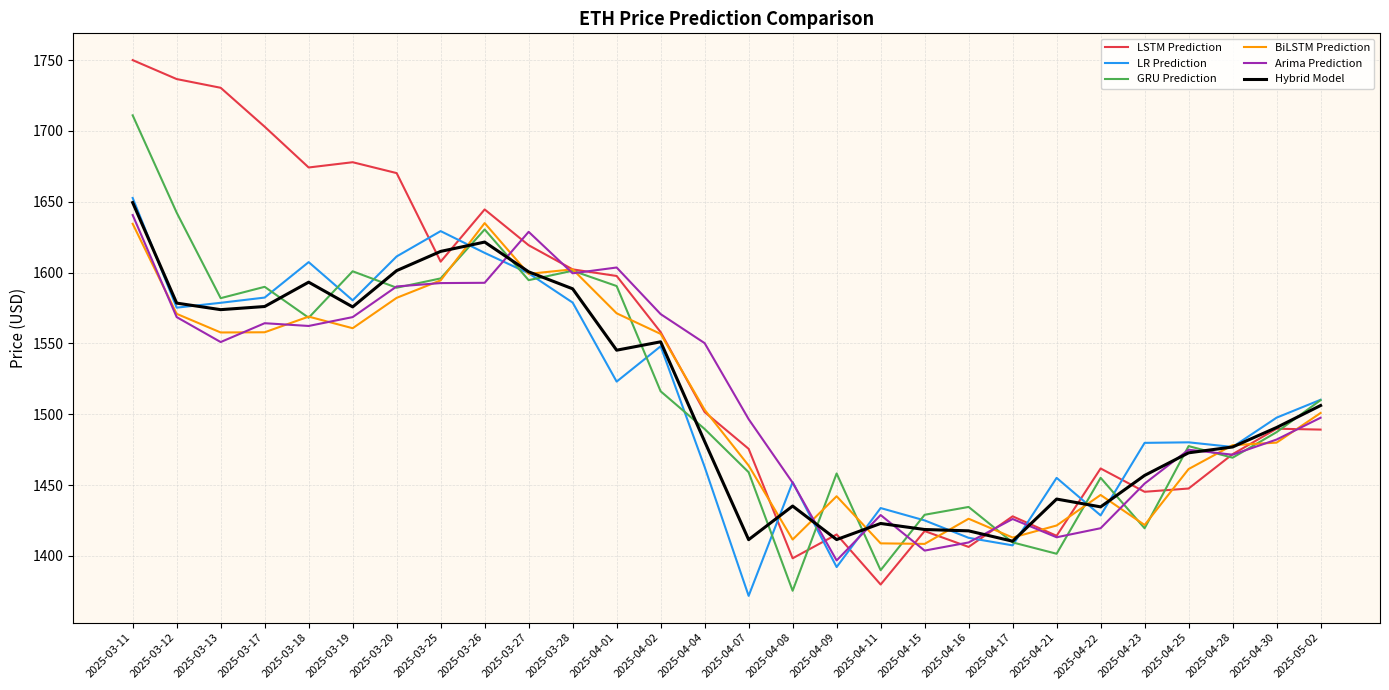

How many interior local peaks does the LR Prediction series have?

7